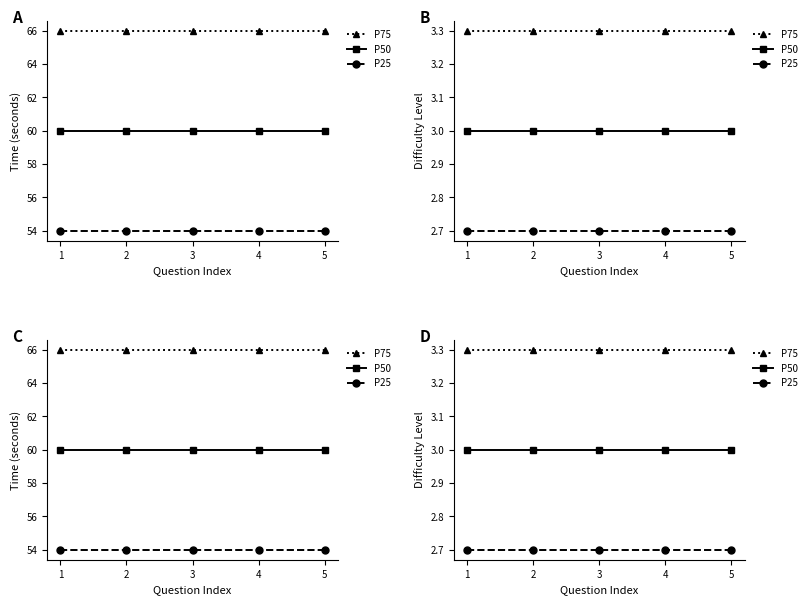

What is the value of the P75 point at the 4th from the left?

3.3